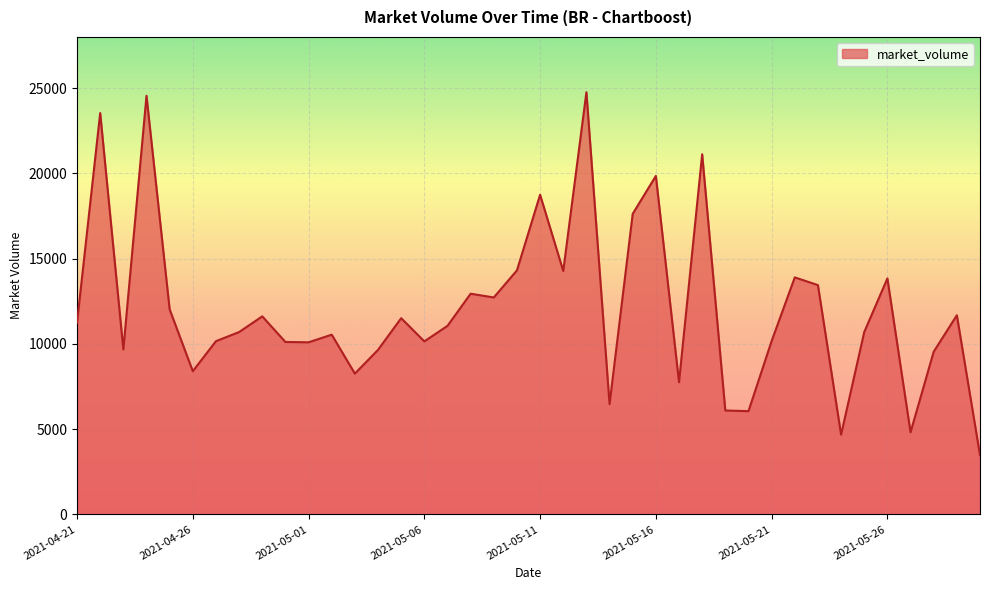

What is the minimum value shown in the chart?

3474